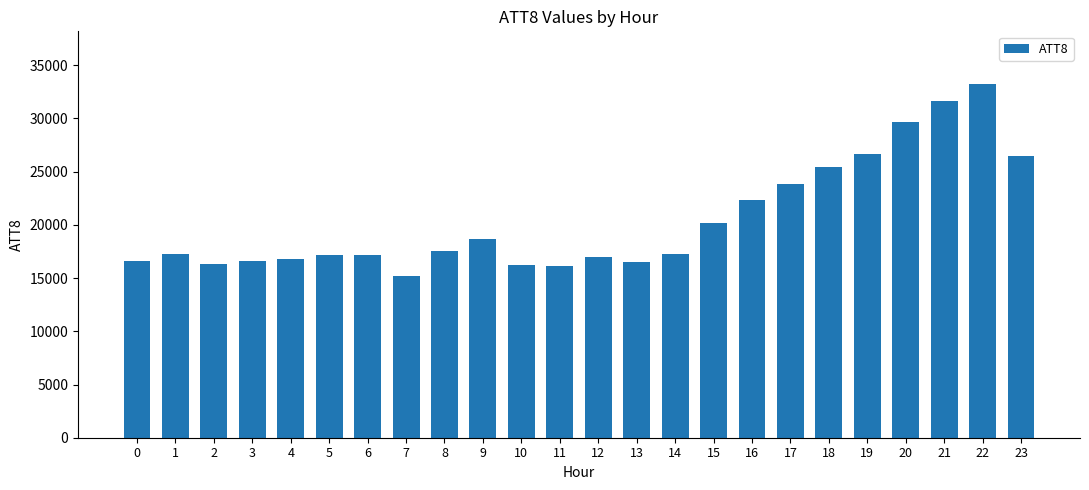

Approximately how many times larger is the value at 20 compared to 22?

0.9